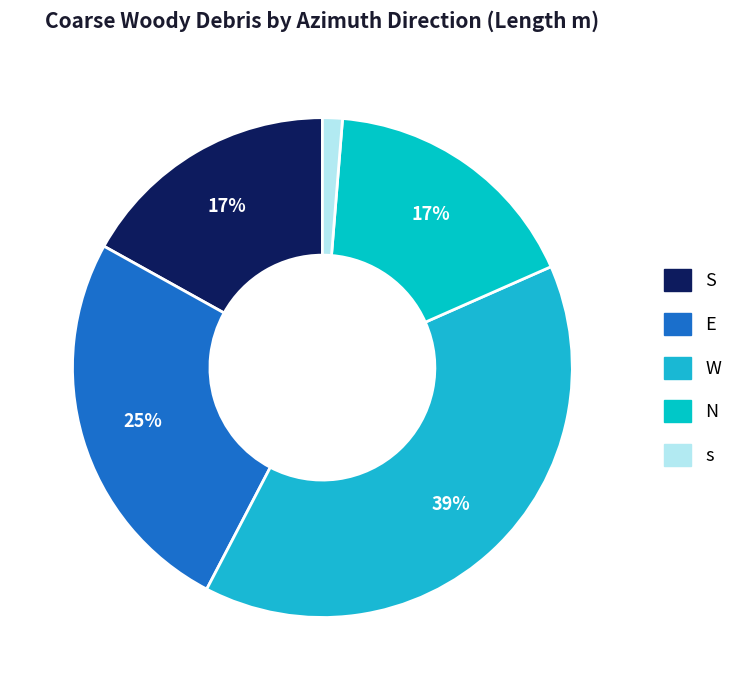

To the nearest percent, what portion does W represent?

39%